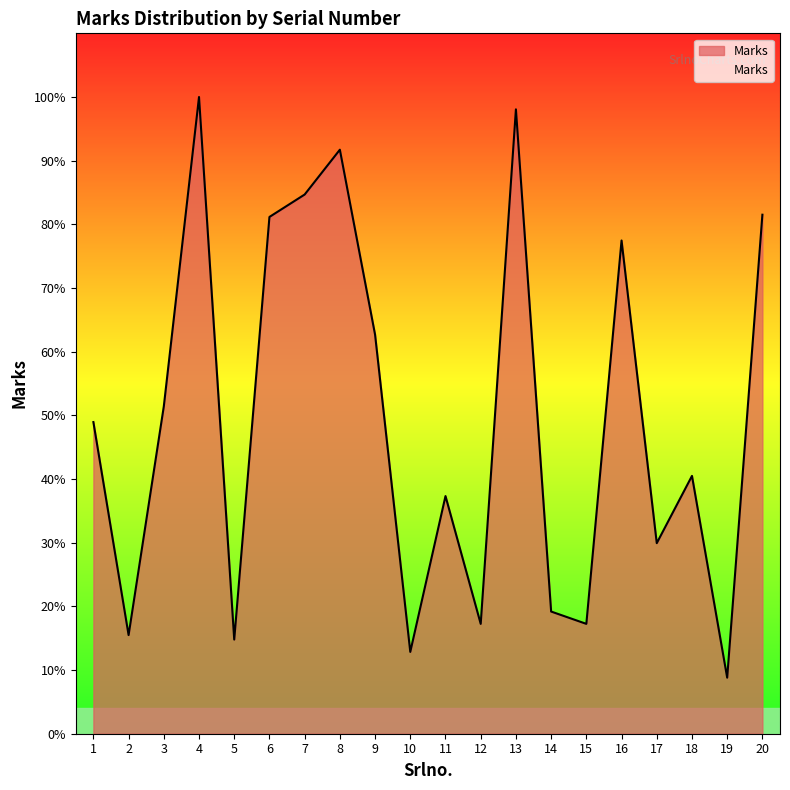

Does the chart have visible grid lines?

No